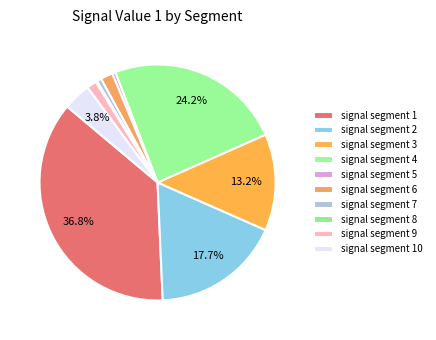

How many segments does this pie chart have?

10